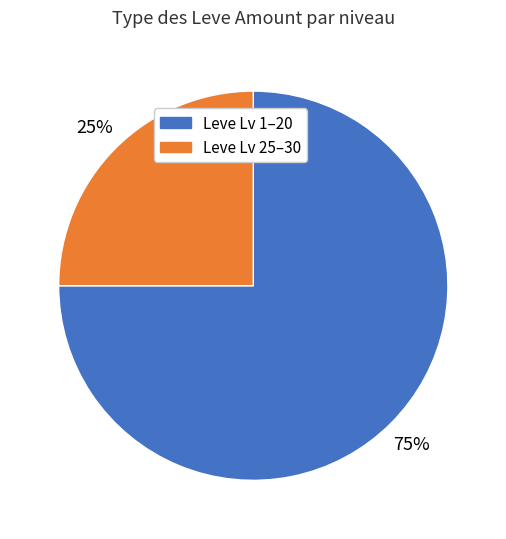

To the nearest percent, what is the average slice percentage?

50%